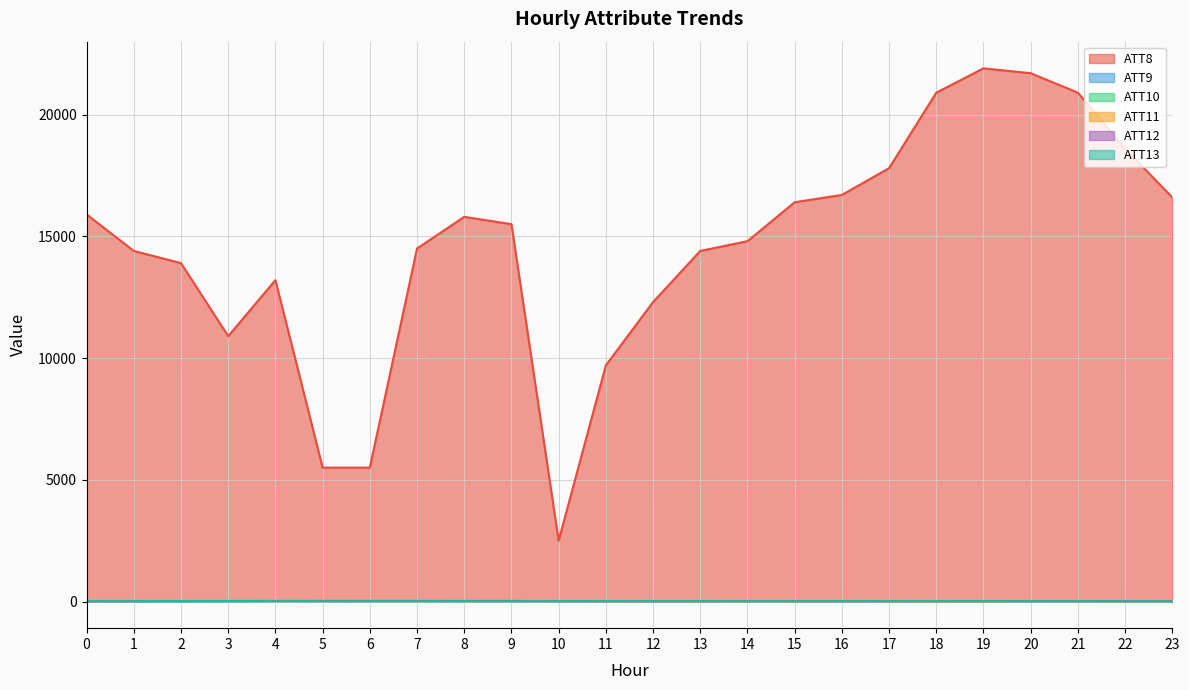

Reading right to left, transcribe all the data shown in this chart.

ATT8: 16600.0	18600.0	20900.0	21700.0	21900.0	20900.0	17800.0	16700.0	16400.0	14800.0	14400.0	12300.0	9700.0	2500.0	15500.0	15800.0	14500.0	5500.0	5500.0	13200.0	10900.0	13900.0	14400.0	15900.0
ATT9: 11.5	10.8	10.0	10.9	11.6	12.3	12.4	10.3	10.0	9.8	11.7	11.6	11.7	15.3	22.5	19.2	18.3	17.6	17.9	18.0	16.4	15.5	15.4	13.9
ATT10: 18.0	17.6	18.1	18.8	19.3	19.4	19.2	18.2	17.7	17.8	17.9	18.9	19.4	20.4	17.3	19.5	21.7	20.6	19.1	17.3	11.3	9.4	12.4	11.2
ATT11: 4.1	3.7	5.5	7.5	7.0	6.8	7.7	6.5	6.7	7.4	7.5	7.5	9.5	12.5	13.7	15.0	15.3	14.4	13.8	19.4	21.4	22.2	21.4	17.9
ATT12: 16.5	17.2	19.2	19.9	19.3	17.5	17.9	16.4	16.3	15.7	15.0	16.0	15.8	15.9	20.1	21.8	22.5	24.5	25.5	20.3	19.6	16.3	10.6	11.5
ATT13: 12.3	12.3	15.0	16.6	18.1	19.2	18.8	17.6	17.2	17.3	17.5	17.3	18.6	18.7	15.1	14.0	14.3	15.9	16.0	23.0	20.5	19.5	21.7	20.9